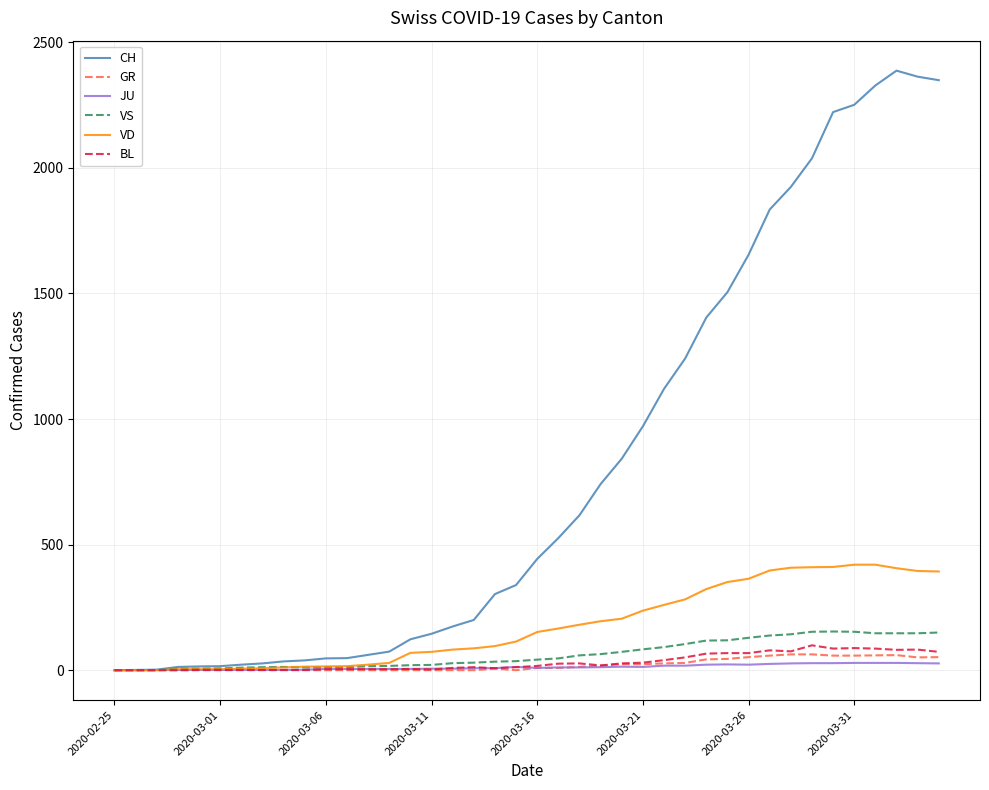

What is the highest value of the CH series?

2387